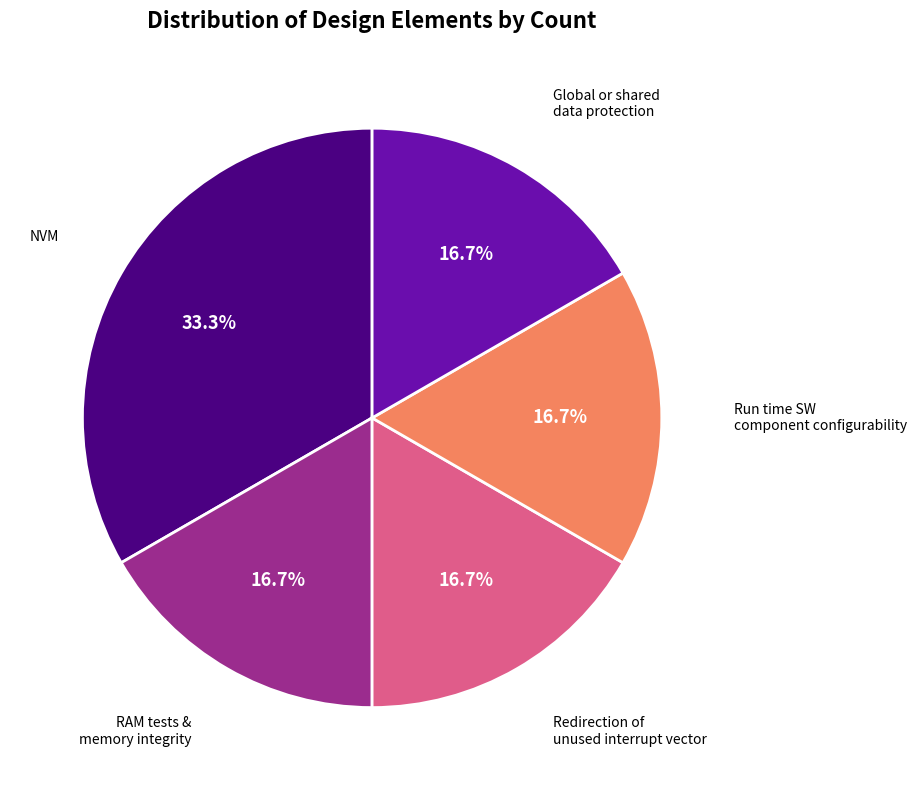

To the nearest percent, what is the average slice percentage?

20%